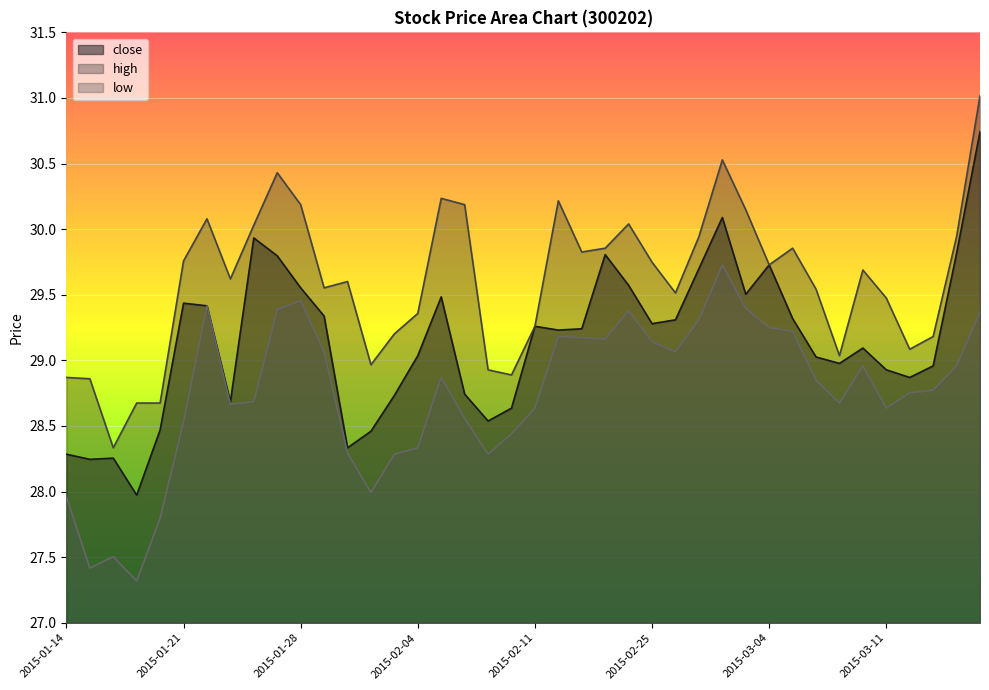

Reading right to left, transcribe all the data shown in this chart.

close: 2015-03-17=30.7	2015-03-16=29.8	2015-03-13=29.0	2015-03-12=28.9	2015-03-11=28.9	2015-03-10=29.1	2015-03-09=29.0	2015-03-06=29.0	2015-03-05=29.3	2015-03-04=29.7	2015-03-03=29.5	2015-03-02=30.1	2015-02-27=29.7	2015-02-26=29.3	2015-02-25=29.3	2015-02-17=29.6	2015-02-16=29.8	2015-02-13=29.2	2015-02-12=29.2	2015-02-11=29.3	2015-02-10=28.6	2015-02-09=28.5	2015-02-06=28.7	2015-02-05=29.5	2015-02-04=29.0	2015-02-03=28.7	2015-02-02=28.5	2015-01-30=28.3	2015-01-29=29.3	2015-01-28=29.6	2015-01-27=29.8	2015-01-26=29.9	2015-01-23=28.7	2015-01-22=29.4	2015-01-21=29.4	2015-01-20=28.5	2015-01-19=28.0	2015-01-16=28.3	2015-01-15=28.2	2015-01-14=28.3
high: 2015-03-17=31.0	2015-03-16=29.9	2015-03-13=29.2	2015-03-12=29.1	2015-03-11=29.5	2015-03-10=29.7	2015-03-09=29.0	2015-03-06=29.5	2015-03-05=29.9	2015-03-04=29.7	2015-03-03=30.1	2015-03-02=30.5	2015-02-27=29.9	2015-02-26=29.5	2015-02-25=29.7	2015-02-17=30.0	2015-02-16=29.9	2015-02-13=29.8	2015-02-12=30.2	2015-02-11=29.3	2015-02-10=28.9	2015-02-09=28.9	2015-02-06=30.2	2015-02-05=30.2	2015-02-04=29.4	2015-02-03=29.2	2015-02-02=29.0	2015-01-30=29.6	2015-01-29=29.6	2015-01-28=30.2	2015-01-27=30.4	2015-01-26=30.0	2015-01-23=29.6	2015-01-22=30.1	2015-01-21=29.8	2015-01-20=28.7	2015-01-19=28.7	2015-01-16=28.3	2015-01-15=28.9	2015-01-14=28.9
low: 2015-03-17=29.4	2015-03-16=29.0	2015-03-13=28.8	2015-03-12=28.8	2015-03-11=28.6	2015-03-10=29.0	2015-03-09=28.7	2015-03-06=28.9	2015-03-05=29.2	2015-03-04=29.2	2015-03-03=29.4	2015-03-02=29.7	2015-02-27=29.3	2015-02-26=29.1	2015-02-25=29.1	2015-02-17=29.4	2015-02-16=29.2	2015-02-13=29.2	2015-02-12=29.2	2015-02-11=28.6	2015-02-10=28.4	2015-02-09=28.3	2015-02-06=28.6	2015-02-05=28.9	2015-02-04=28.3	2015-02-03=28.3	2015-02-02=28.0	2015-01-30=28.3	2015-01-29=29.1	2015-01-28=29.5	2015-01-27=29.4	2015-01-26=28.7	2015-01-23=28.7	2015-01-22=29.4	2015-01-21=28.5	2015-01-20=27.8	2015-01-19=27.3	2015-01-16=27.5	2015-01-15=27.4	2015-01-14=28.0